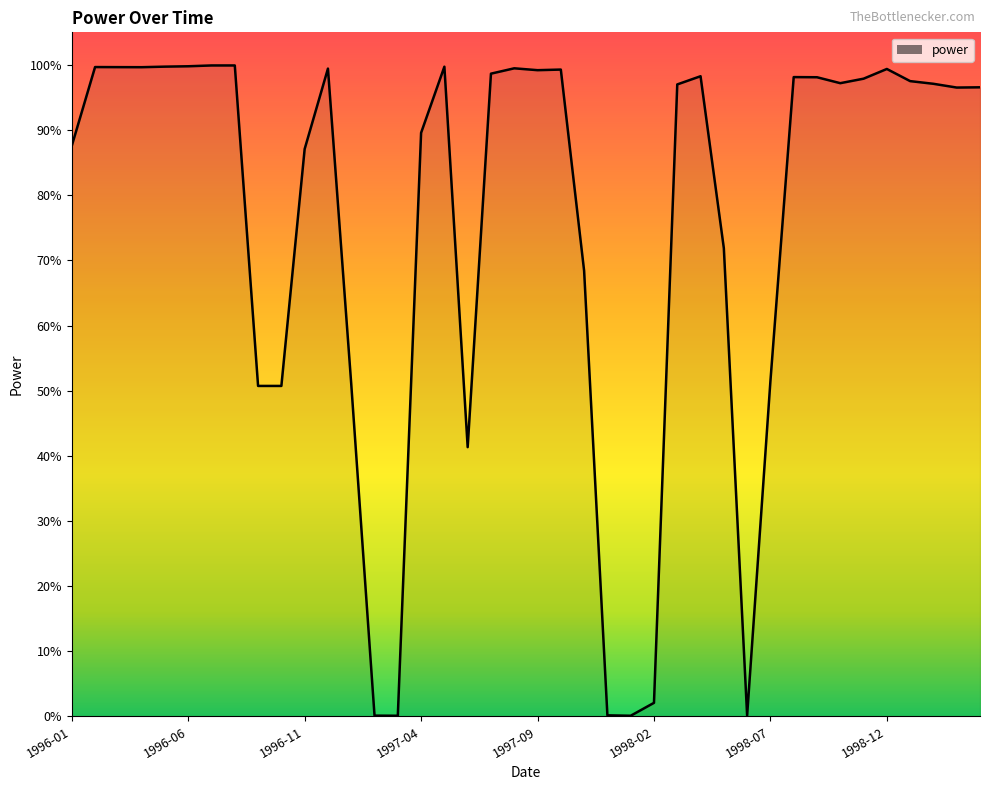

Is this an area chart (filled region under the line)?

Yes